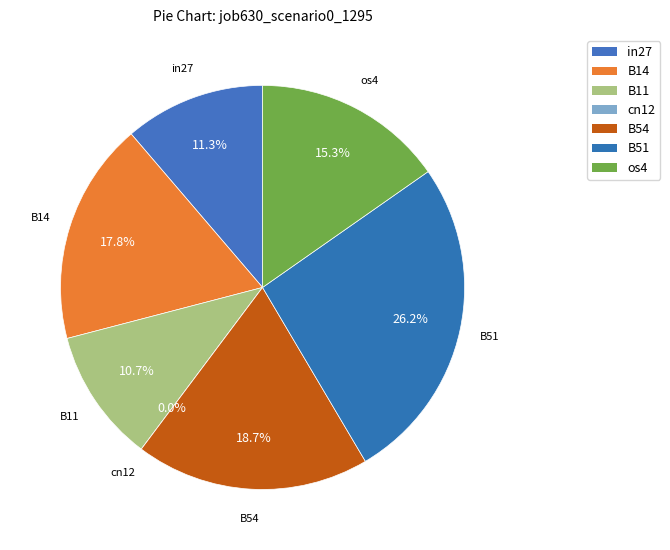

To the nearest percent, what portion does B51 represent?

26%